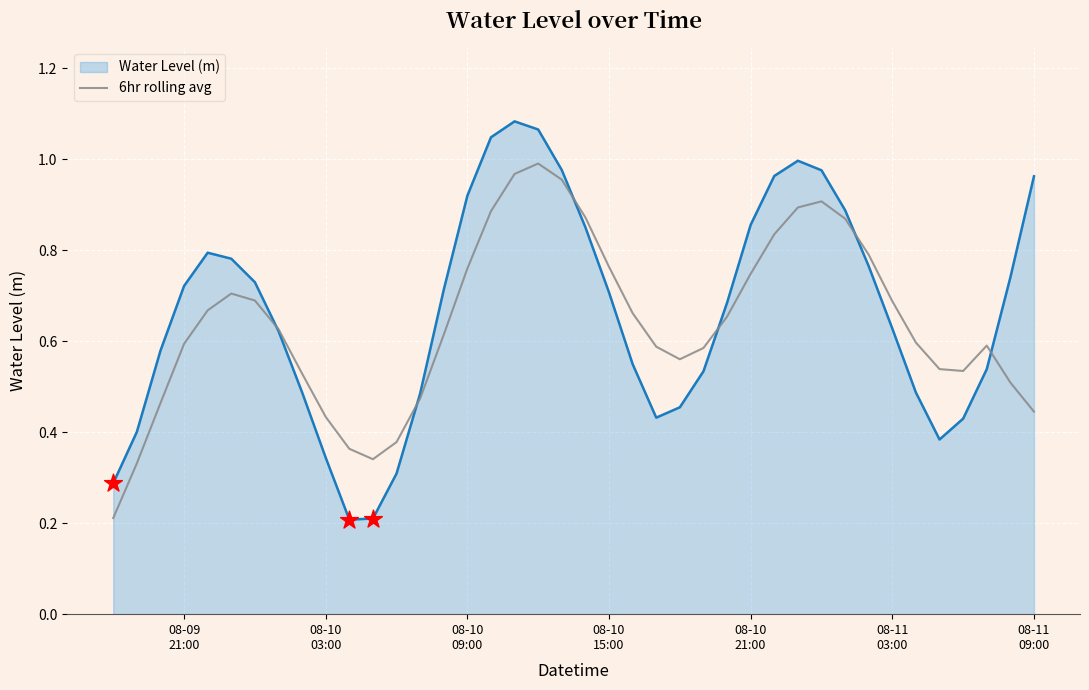

Which series has the widest spread of values?

Water Level (m)